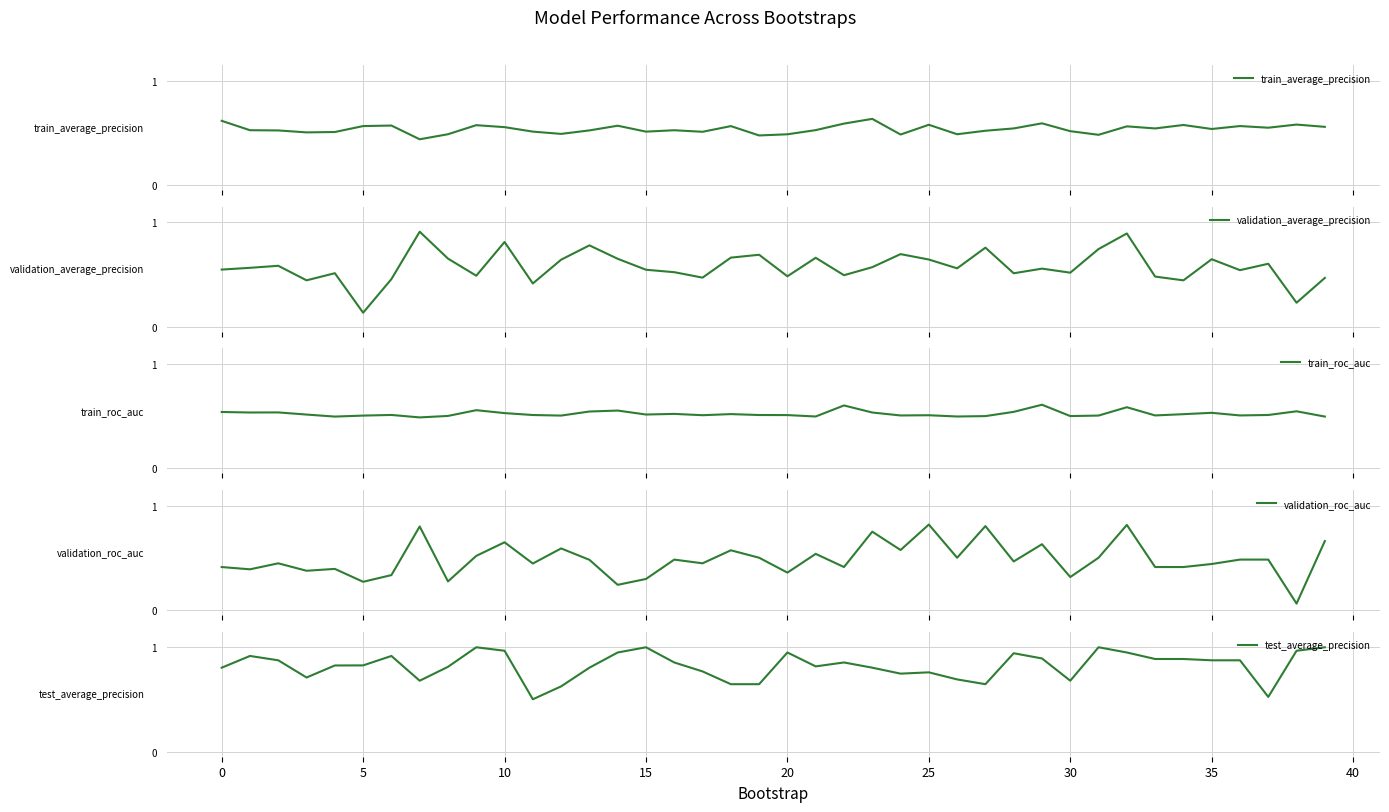

What is the sum of all train_average_precision values?

21.4